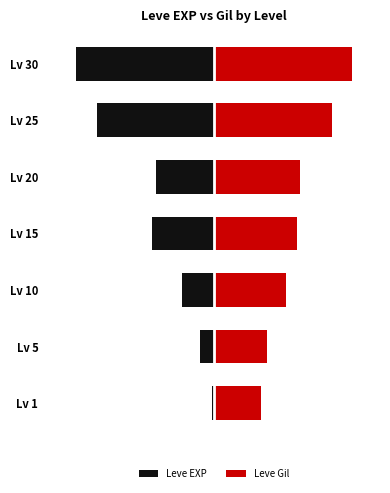

Between Lv 10 and Lv 20, which series saw the biggest shift?

Leve EXP